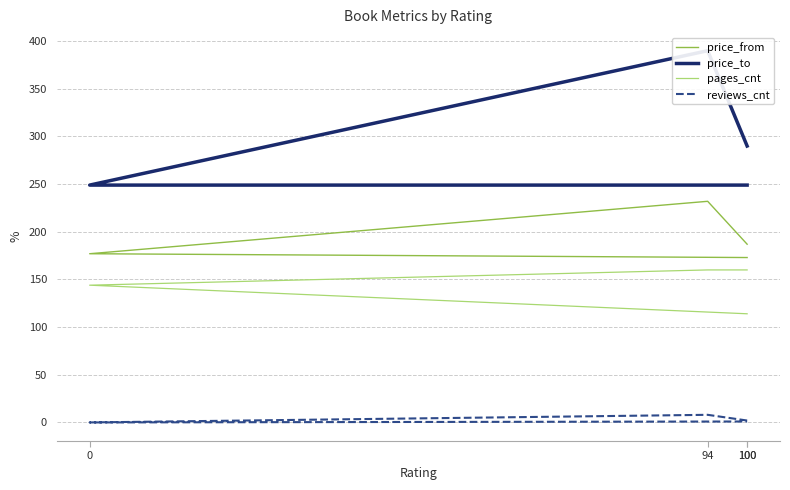

Is it true that price_to equals 390 at 94?

True